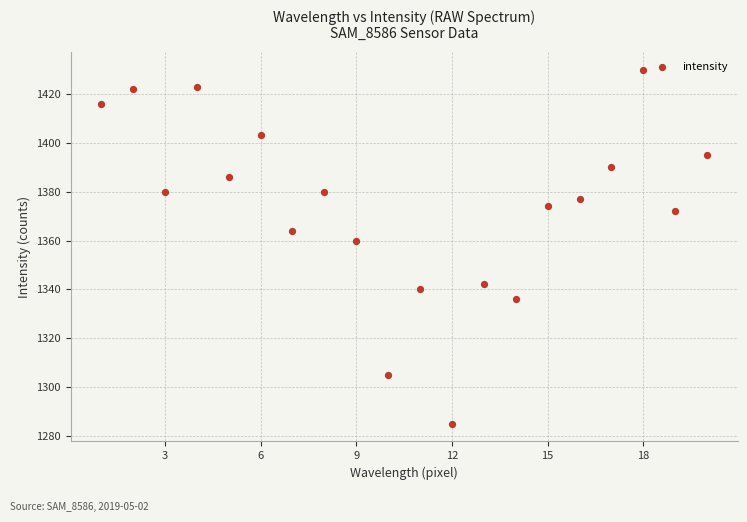

What Y value in the scatter plot is closest to 1357?

1360